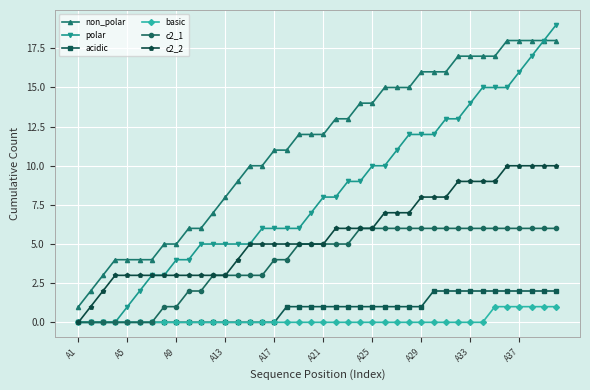

What is the value of the c2_1 point at the 11th from the left?

2